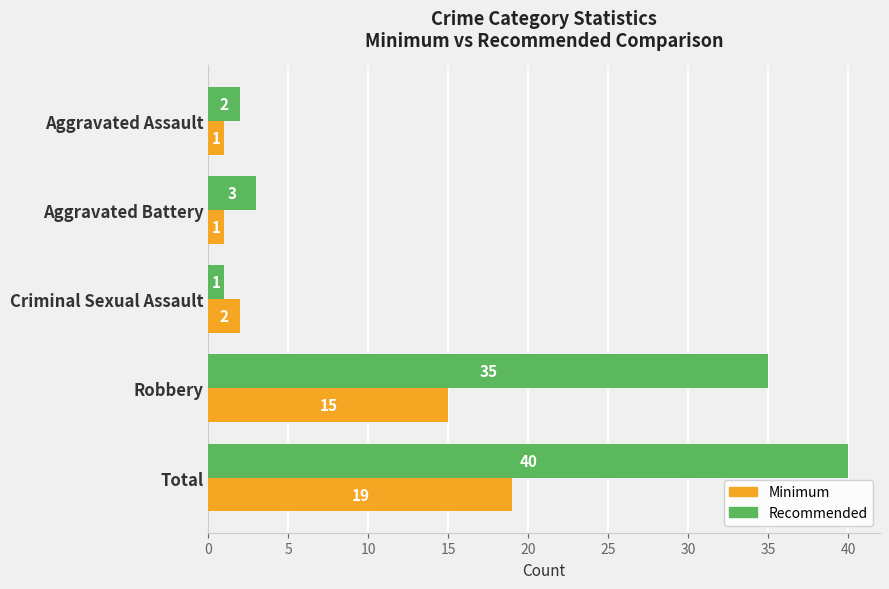

True or false: Recommended has a value of 3 at Aggravated Battery.

True